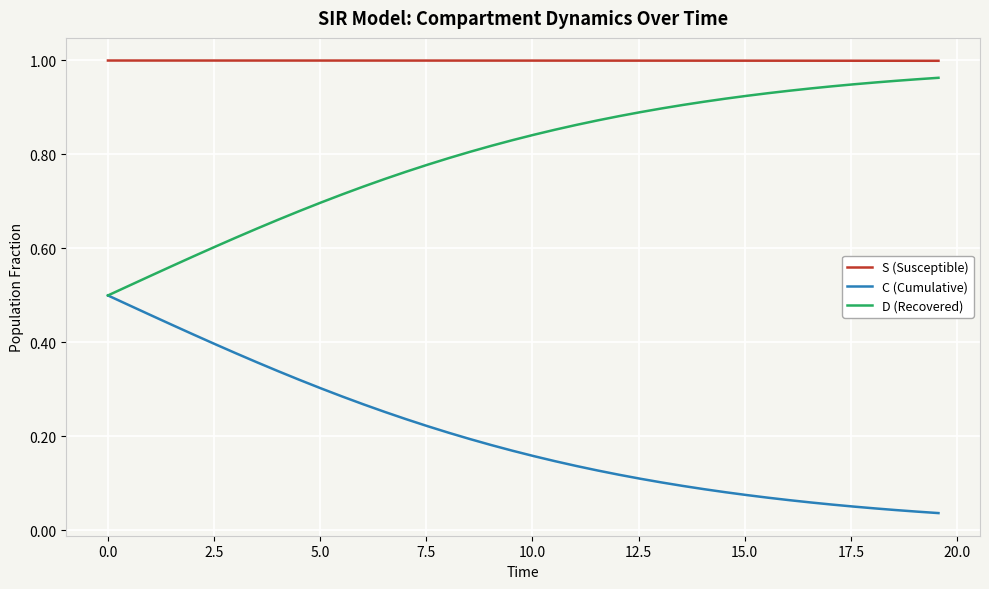

List the series in order of their overall mean, lowest first.

C (Cumulative), D (Recovered), S (Susceptible)